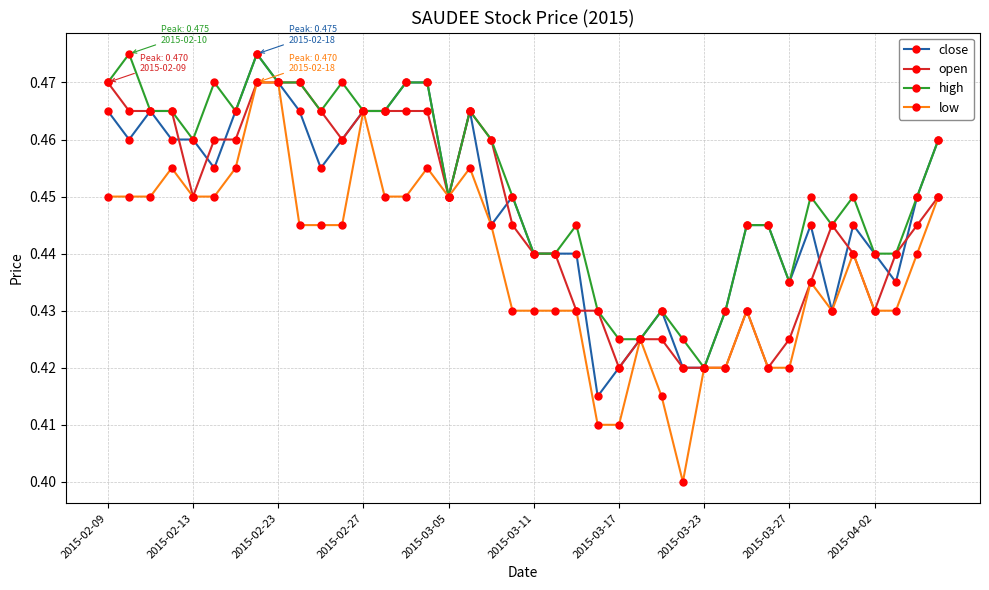

Count the close values in the range 0 to 1.

40